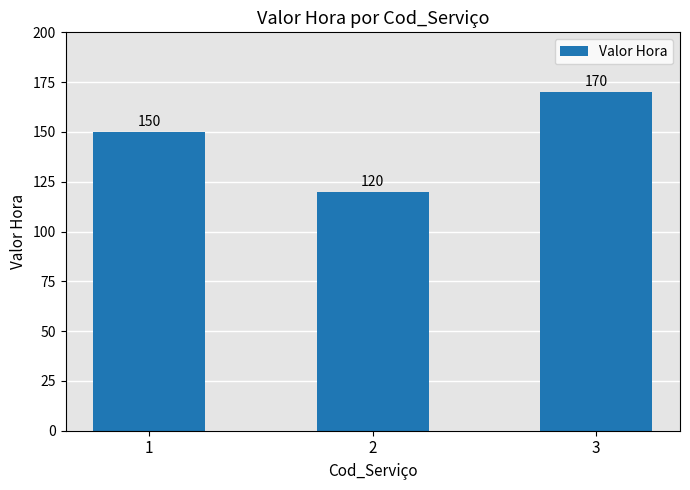

Is it true that the value at 1 is 150?

True